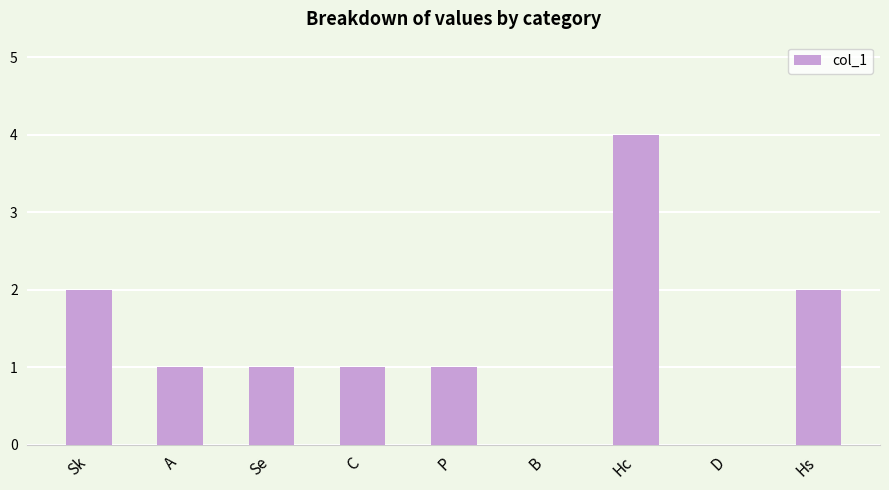

What is the sum of all values?

12